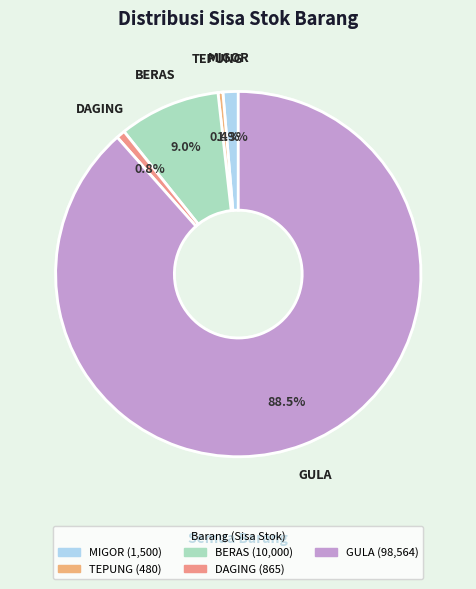

To the nearest percent, what is the difference between the largest and smallest slice percentages?

88%